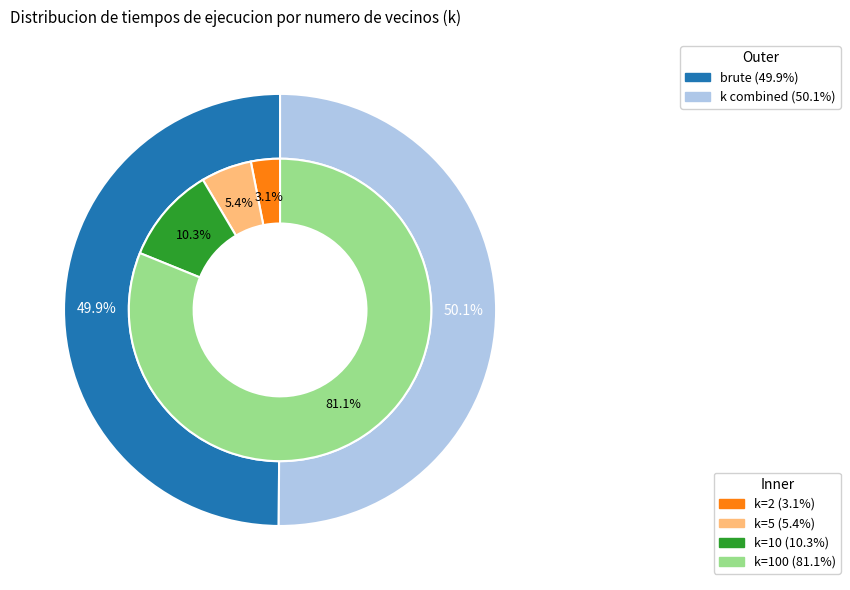

Count the number of slices in the pie.

4